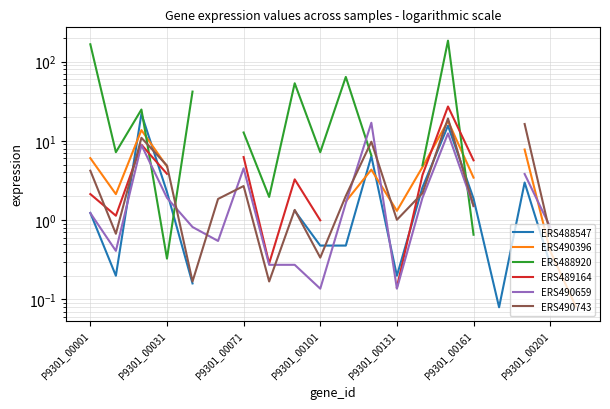

What is the greatest value displayed?

183.7